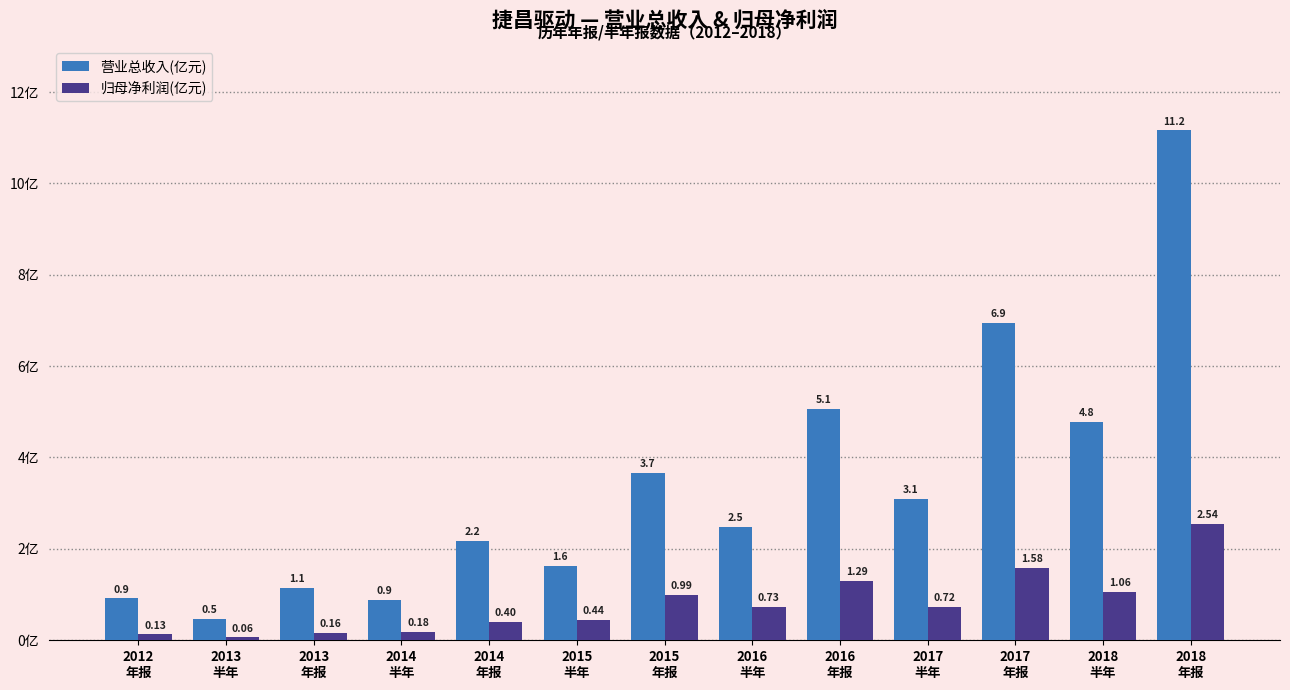

What is the difference between the maximum and second lowest values in the 归母净利润(亿元) series?

2.4